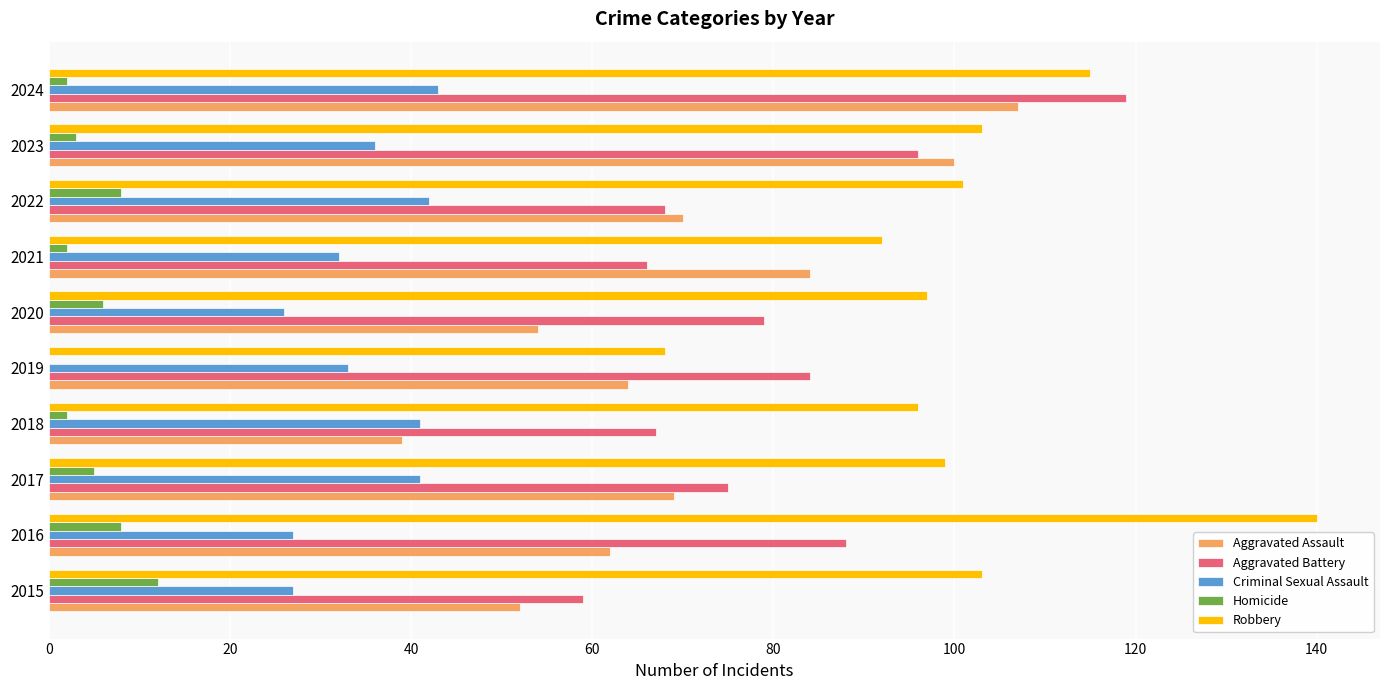

What is the sum of all Robbery values?

1014